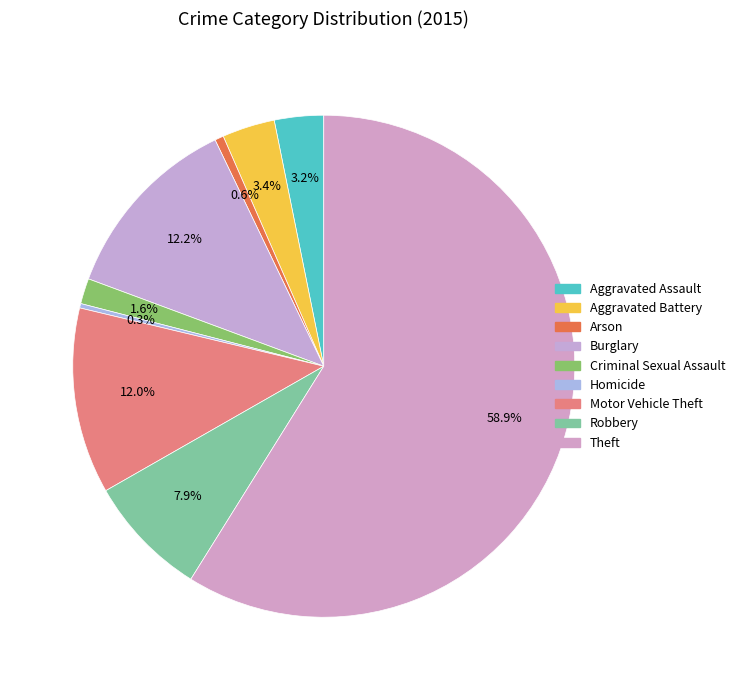

To the nearest percent, what is the difference between the largest and smallest slice percentages?

59%